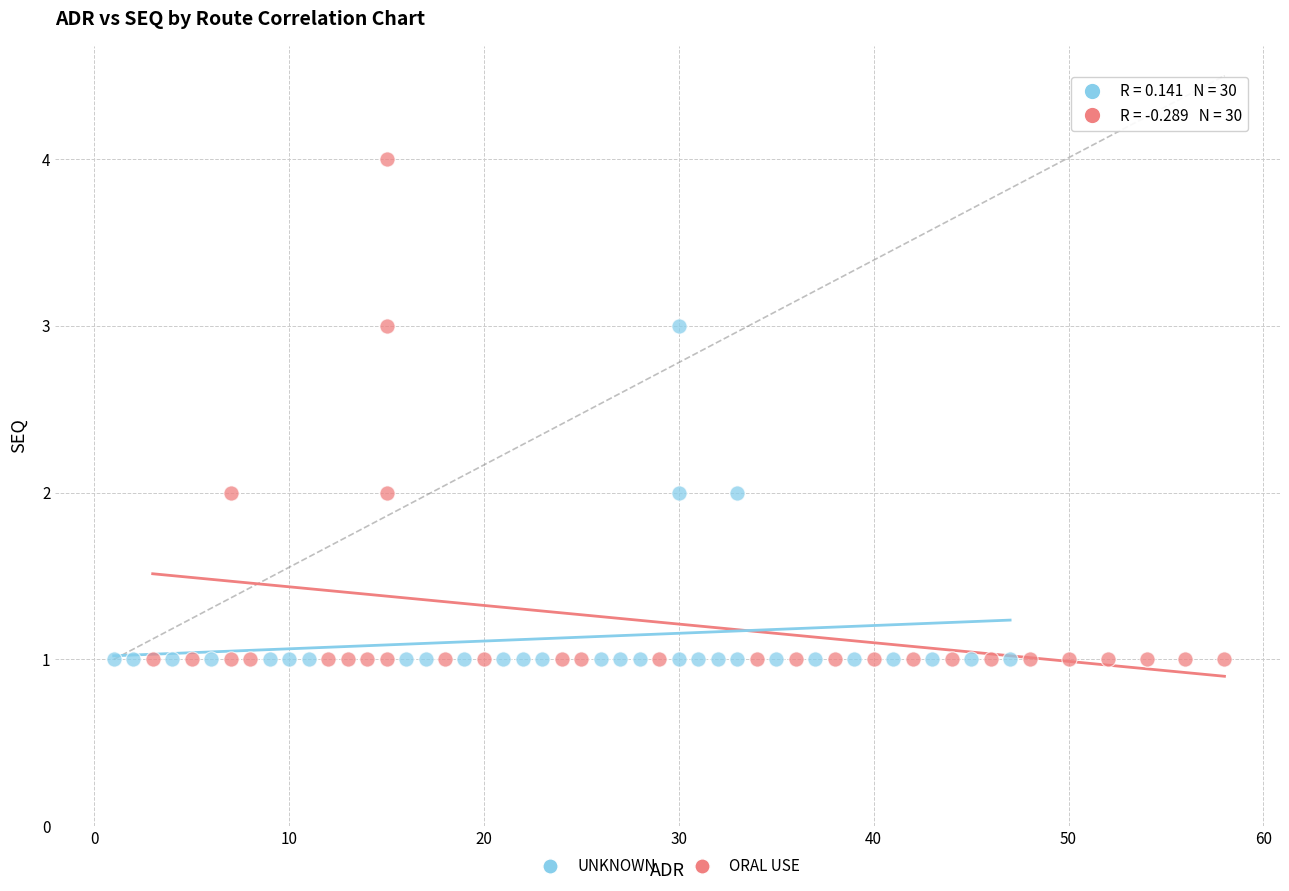

Which series has the widest spread of Y values?

ORAL USE